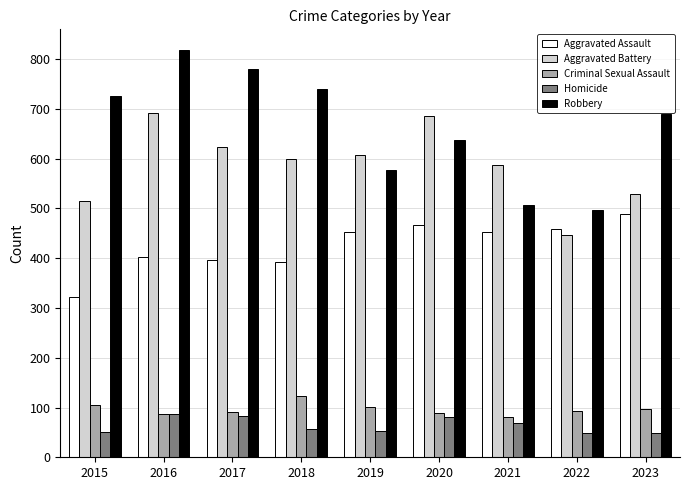

True or false: Robbery has a value of 726 at 2022.

False